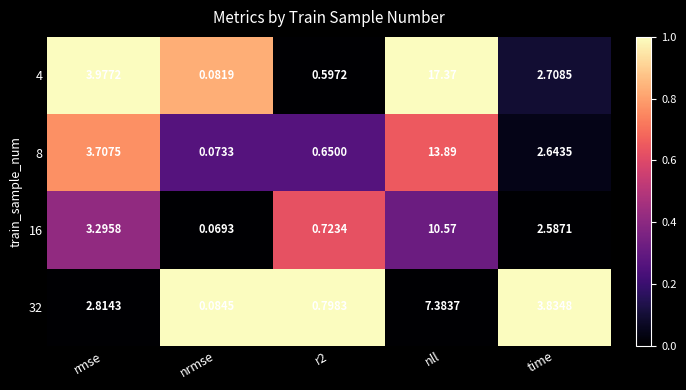

At which label does 32 first exceed 2?

rmse